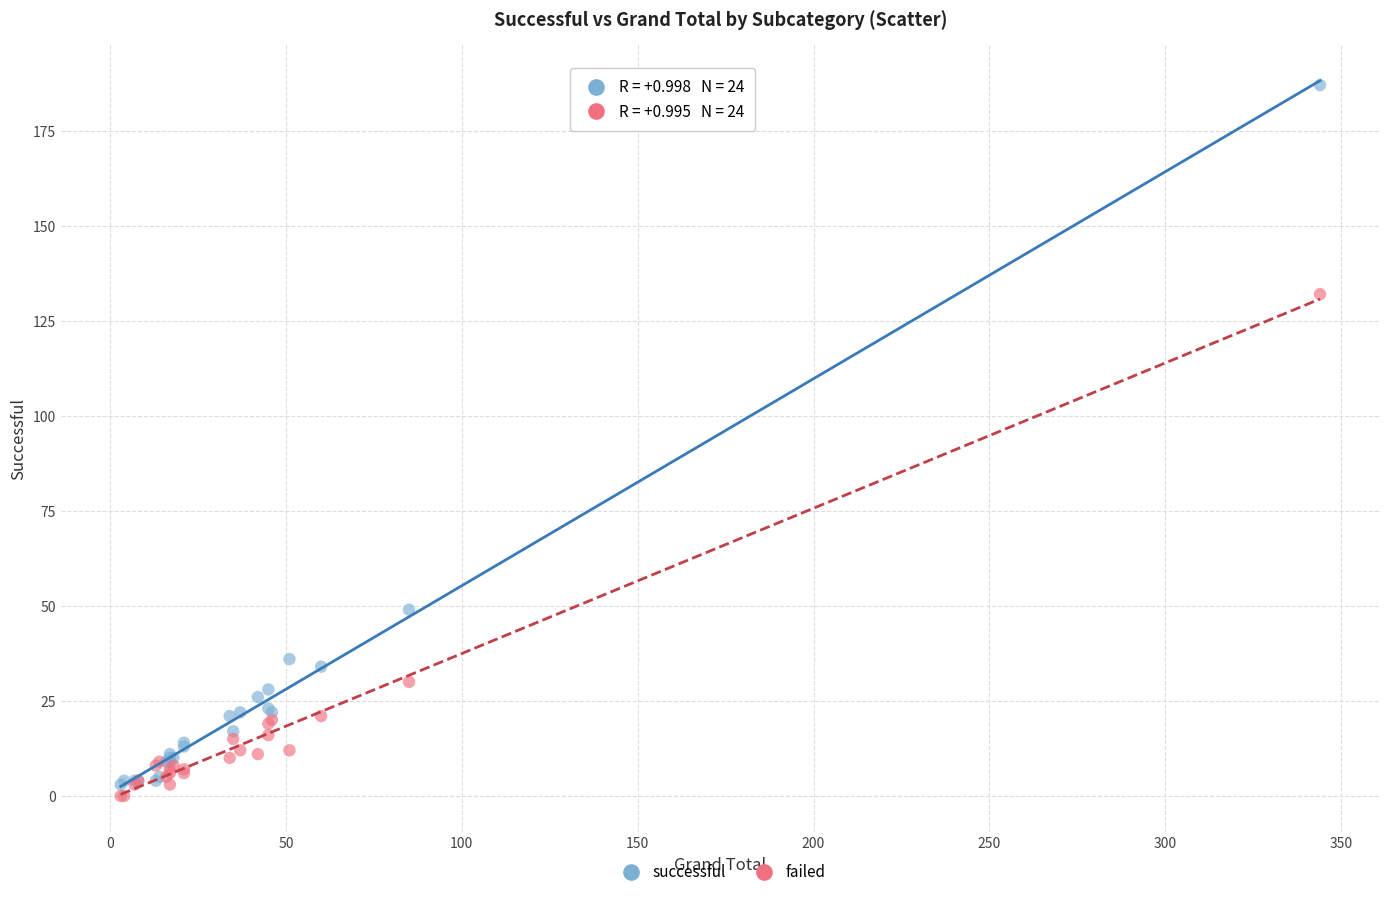

Which series has the largest Y range (max minus min)?

successful